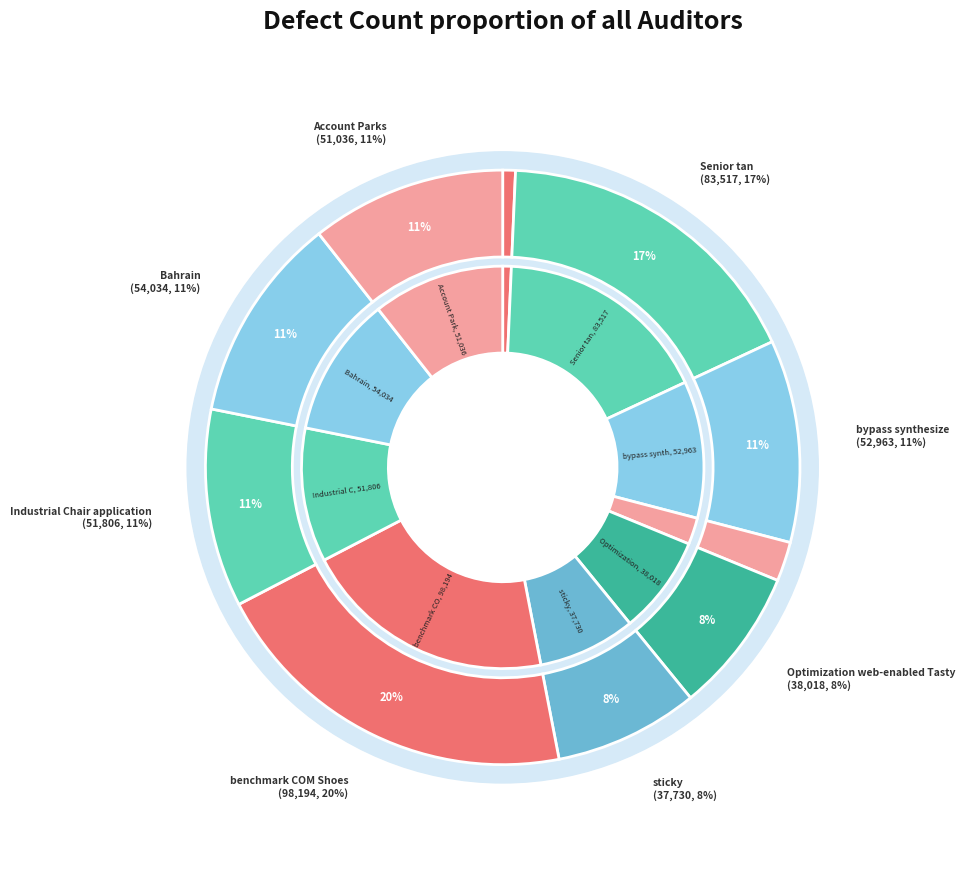

What is the change in value from Senior tan to bypass synthesize?

-30554